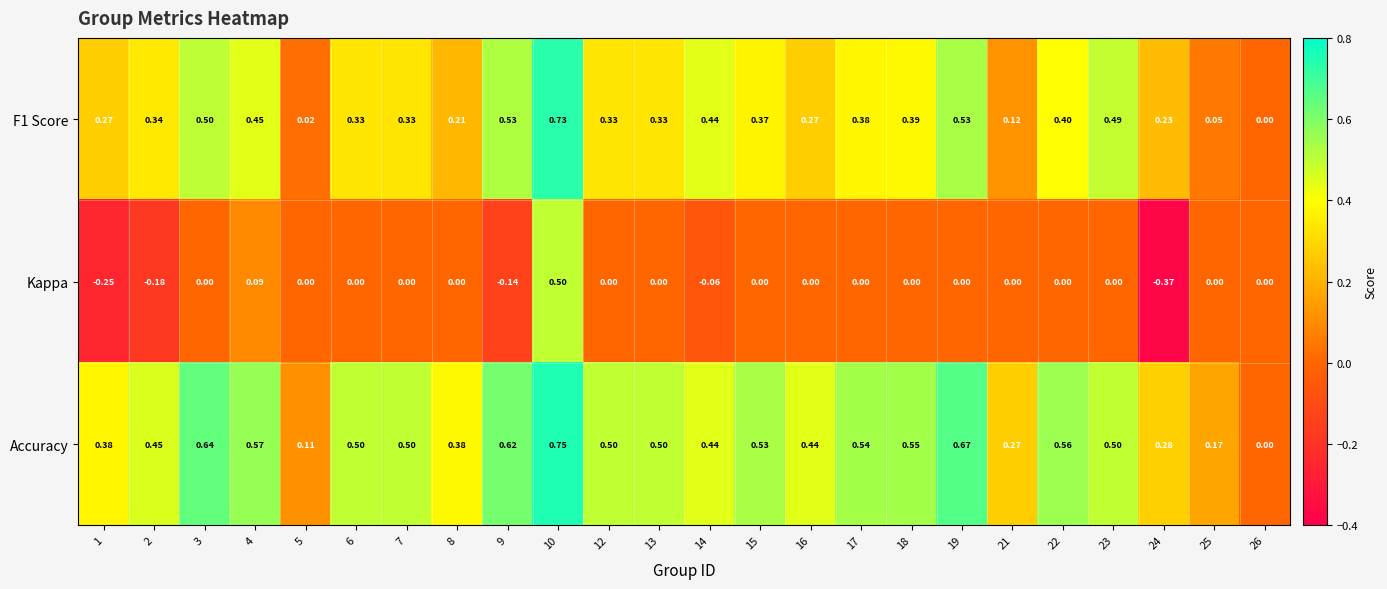

Between 14 and 15, which series saw the biggest shift?

Accuracy